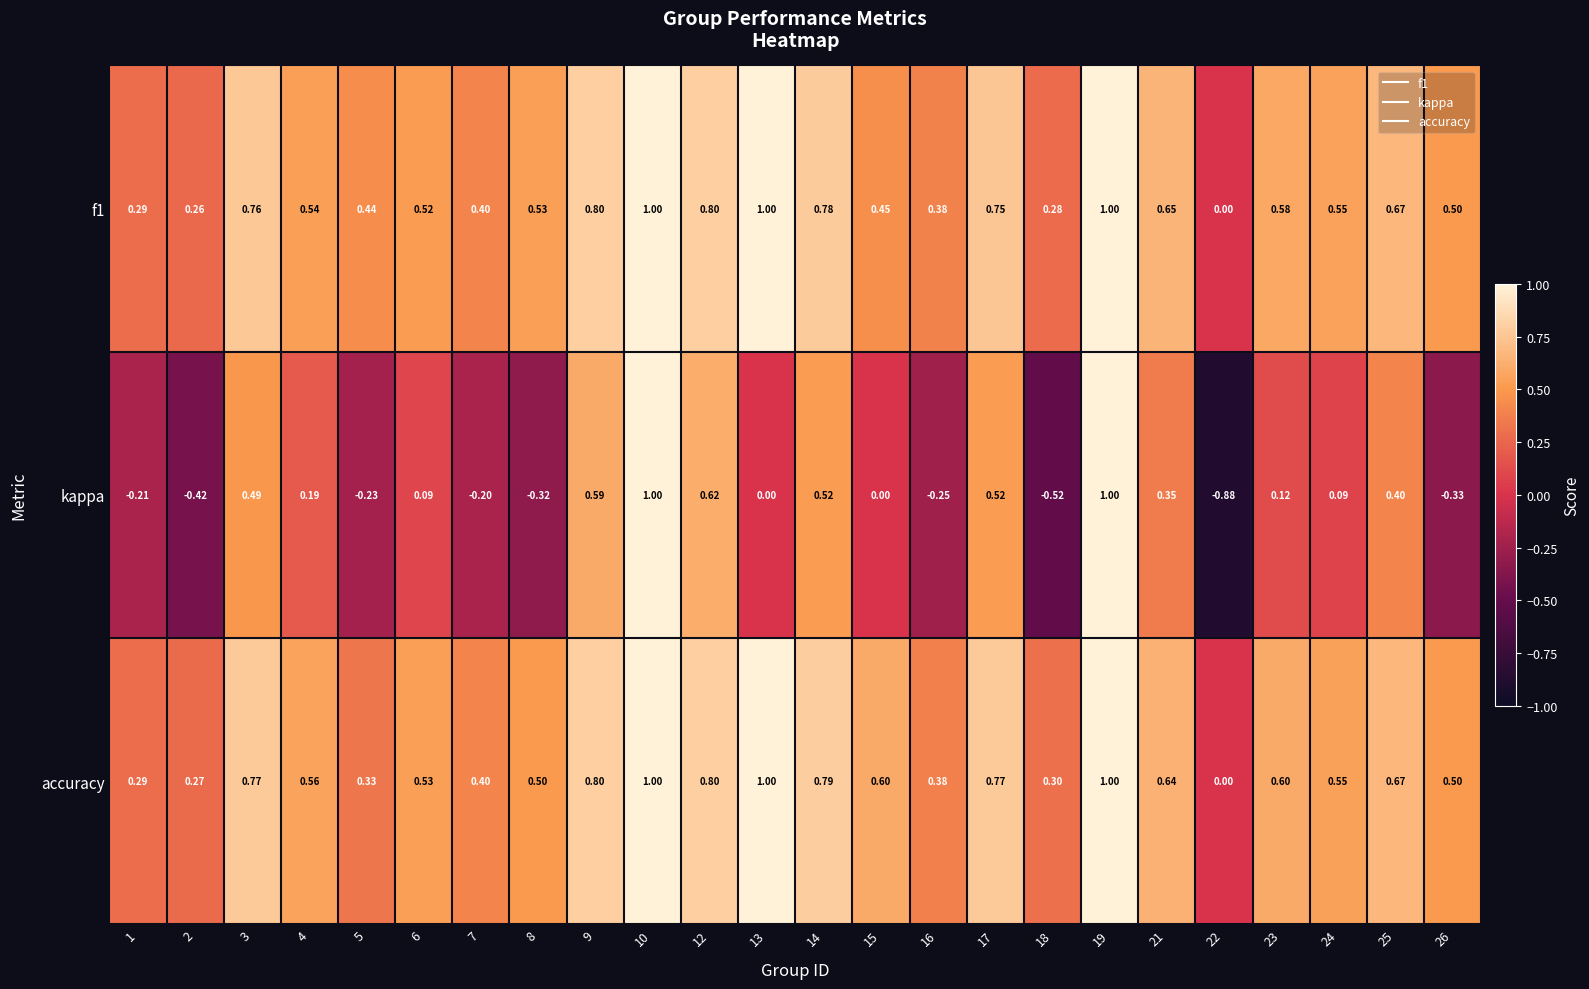

Which series has the largest total across all categories?

accuracy